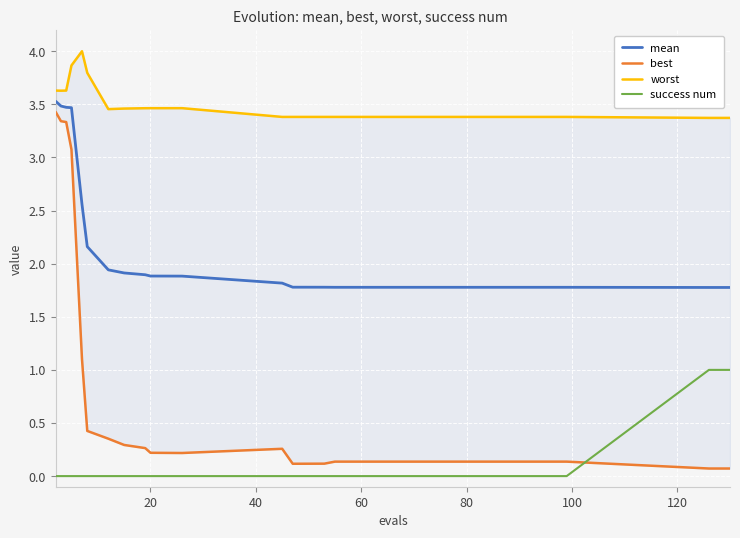

How many distinct data groups are displayed?

4